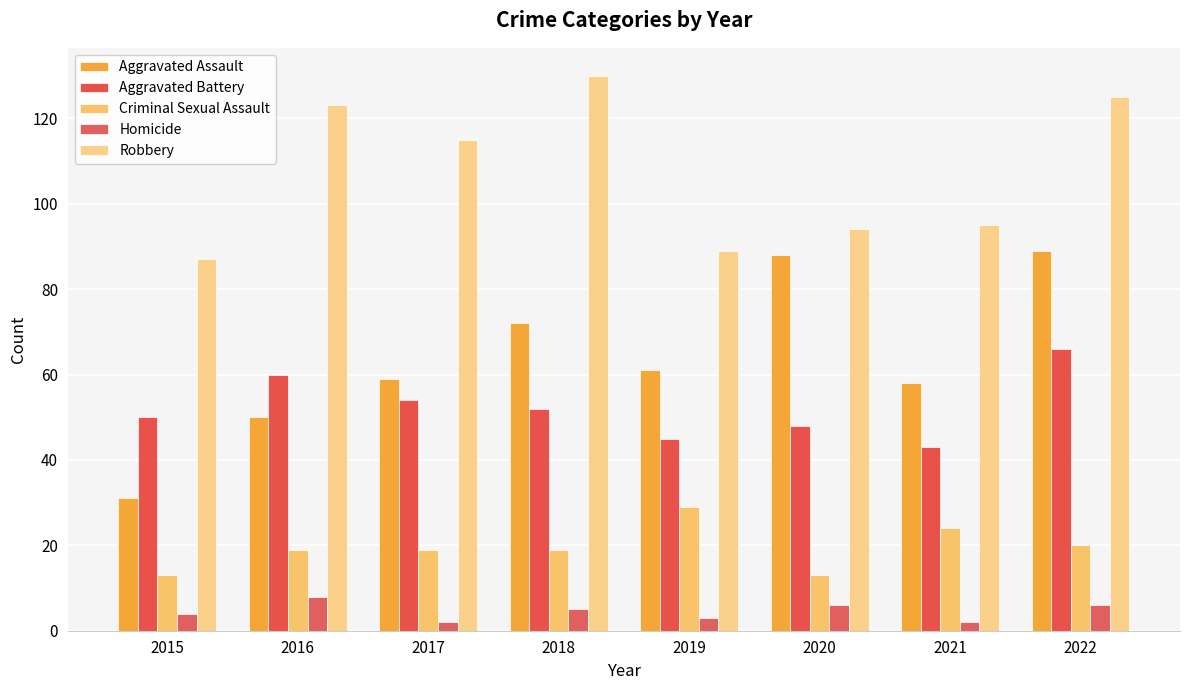

At how many categories does at least one series exceed 36?

8